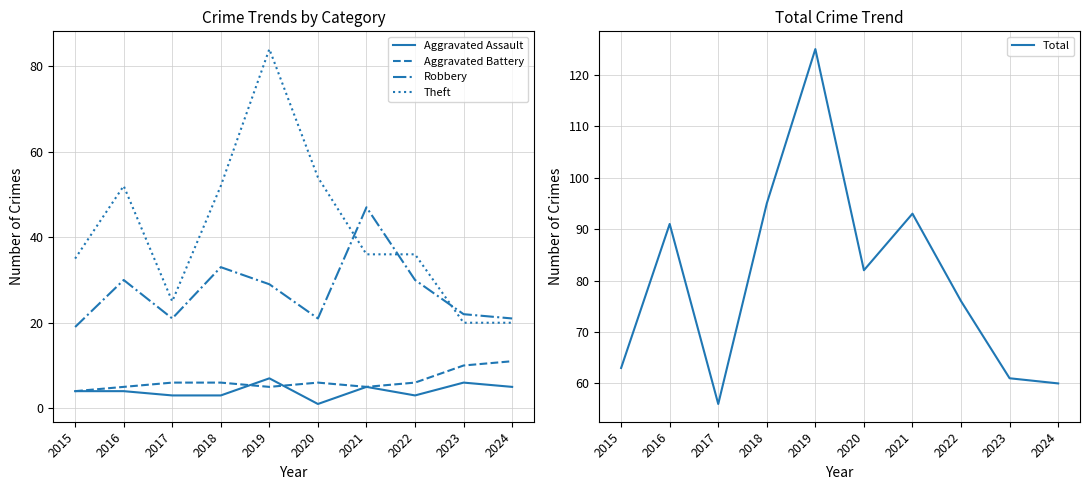

Where is the first local minimum for Theft?

2017